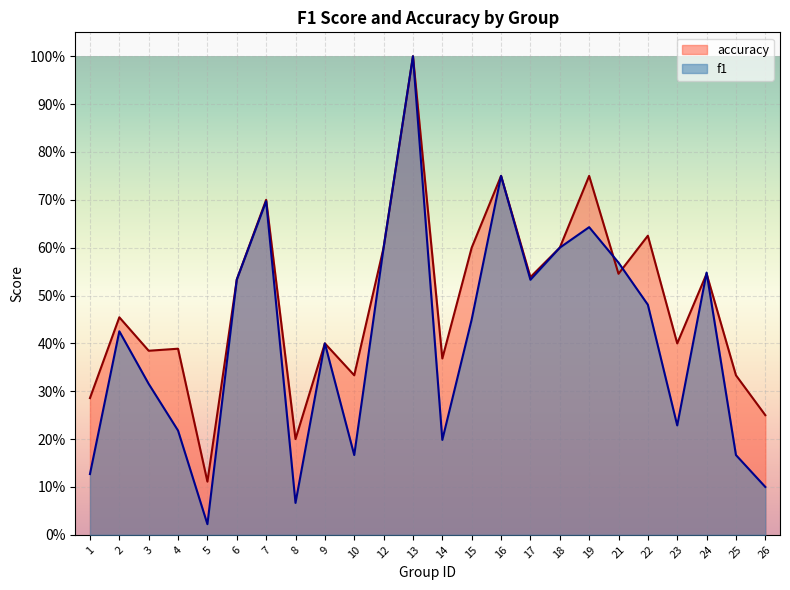

Is it true that f1 equals 0.2 at 25?

True